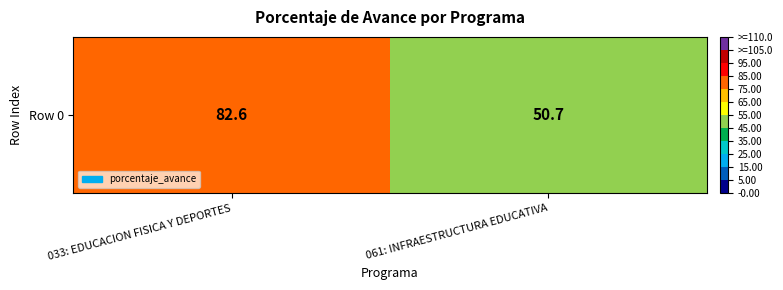

Is it true that the value at 033: EDUCACION FISICA Y DEPORTES is 82.6?

True